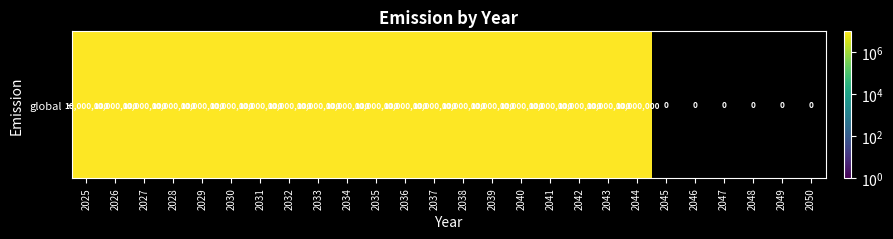

At which category does the chart reach its minimum across all series?

2045